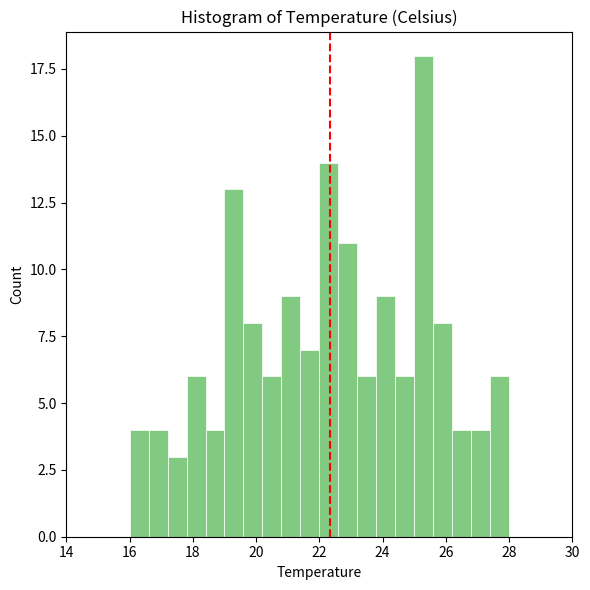

Read against the x-axis, roughly where is the centre of the tallest bar?

25.4